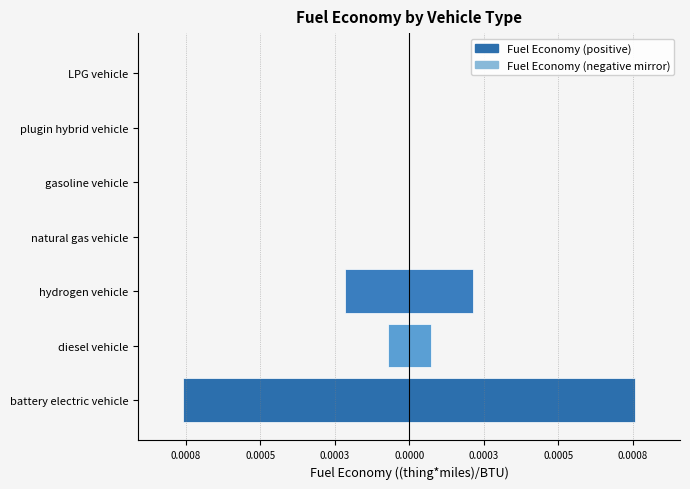

What position from the left is battery electric vehicle?

1